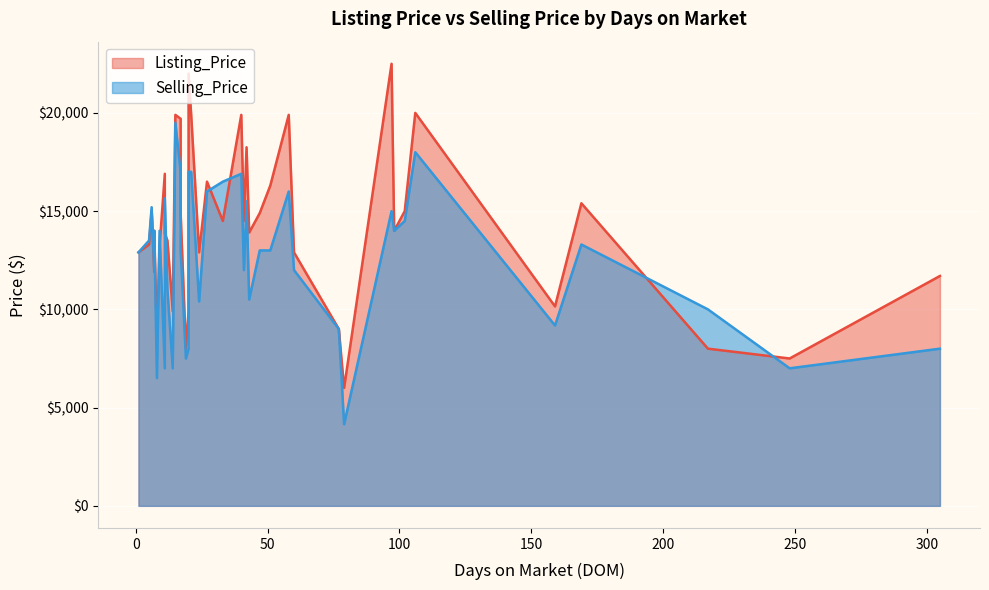

The value of Listing_Price at 19 is 14900. True or false?

True